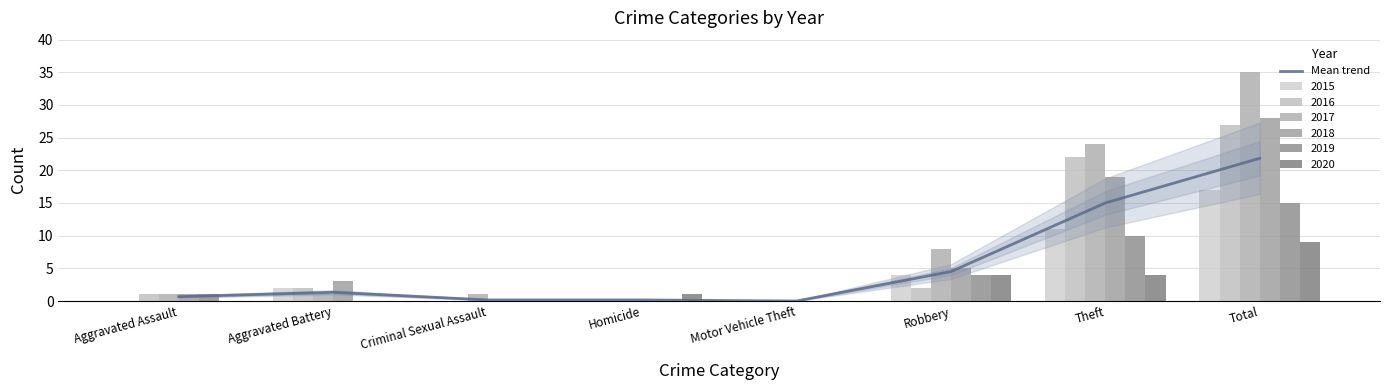

The value at Robbery is 1.3. True or false?

False